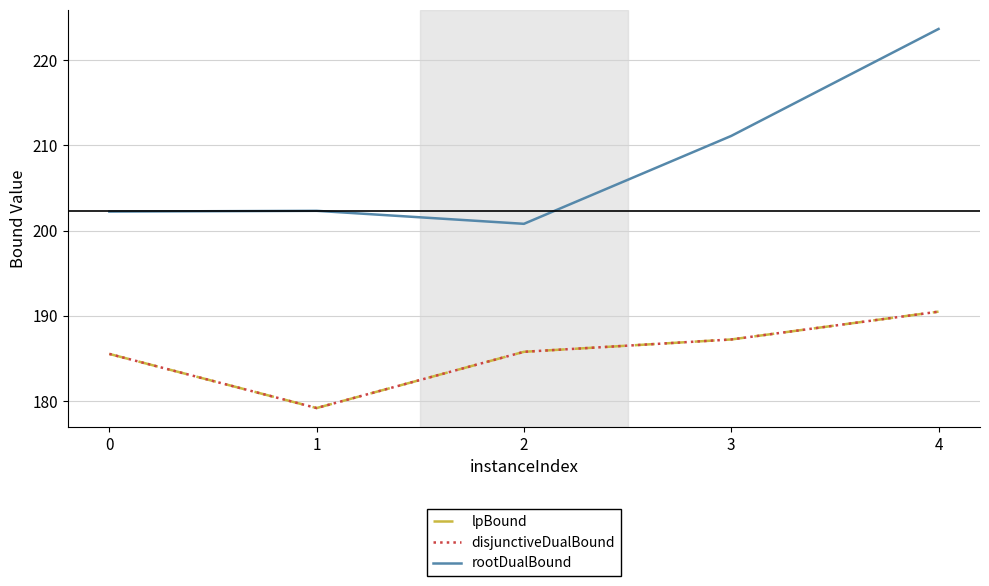

What is the minimum value for rootDualBound?

200.8